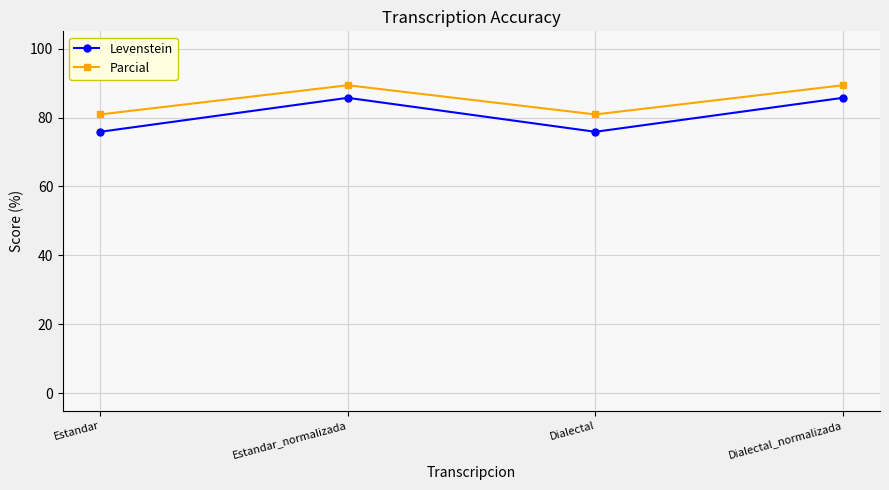

Is it true that Parcial equals 80.9 at Dialectal?

True